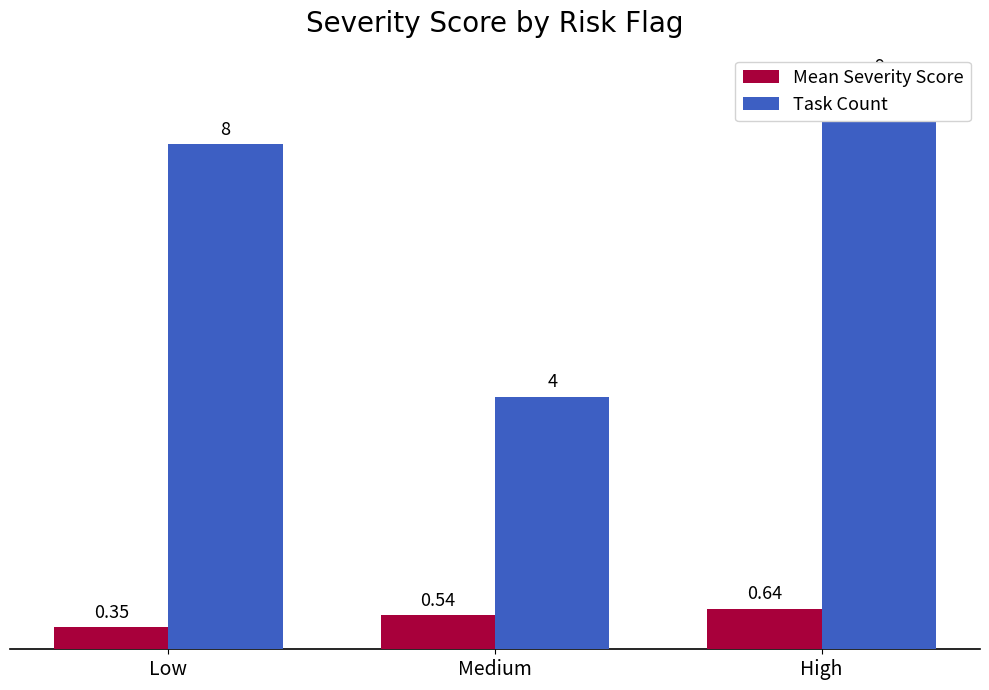

What is the label of the 1st bar from the right?

High